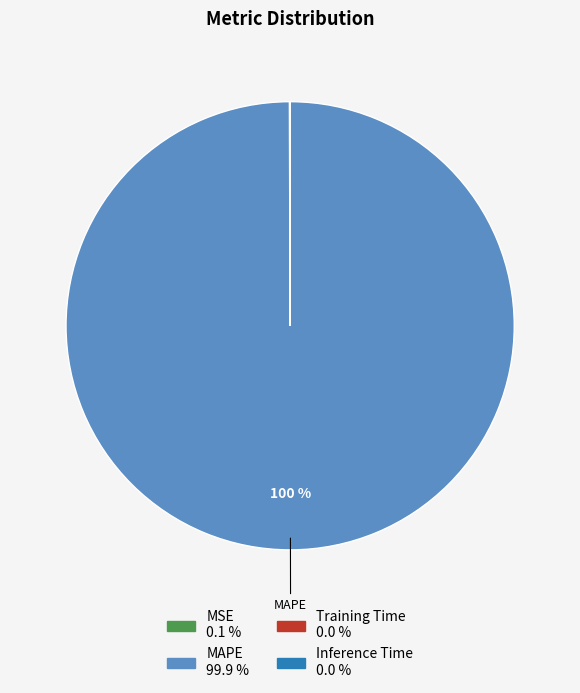

Which slice is the largest?

MAPE